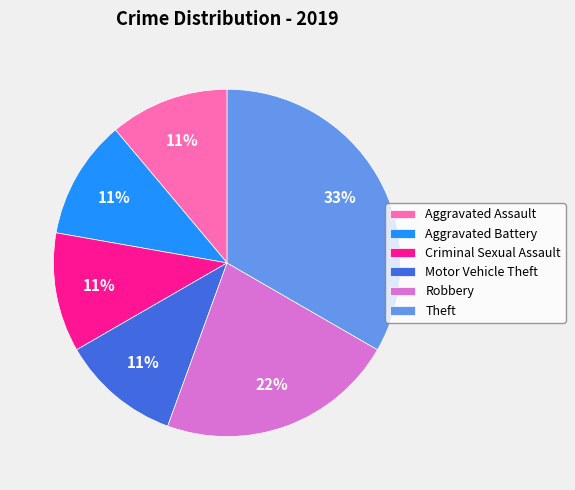

What is the ratio of the value at Motor Vehicle Theft to the value at Theft?

0.3